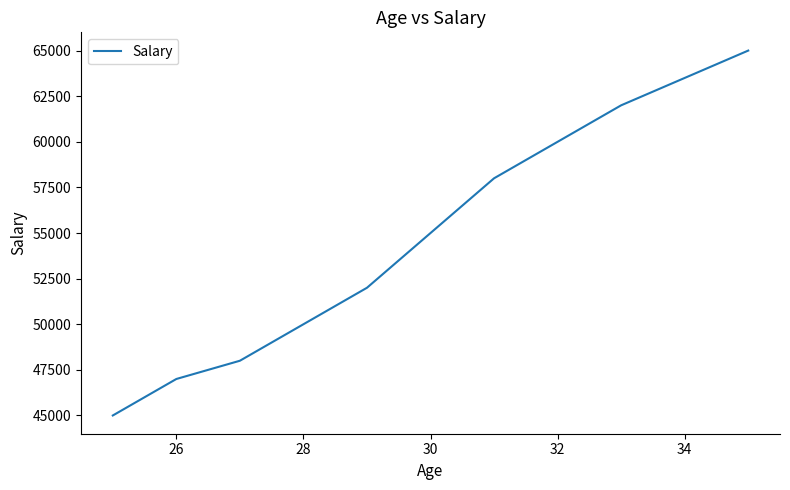

What is the minimum value shown in the chart?

45000